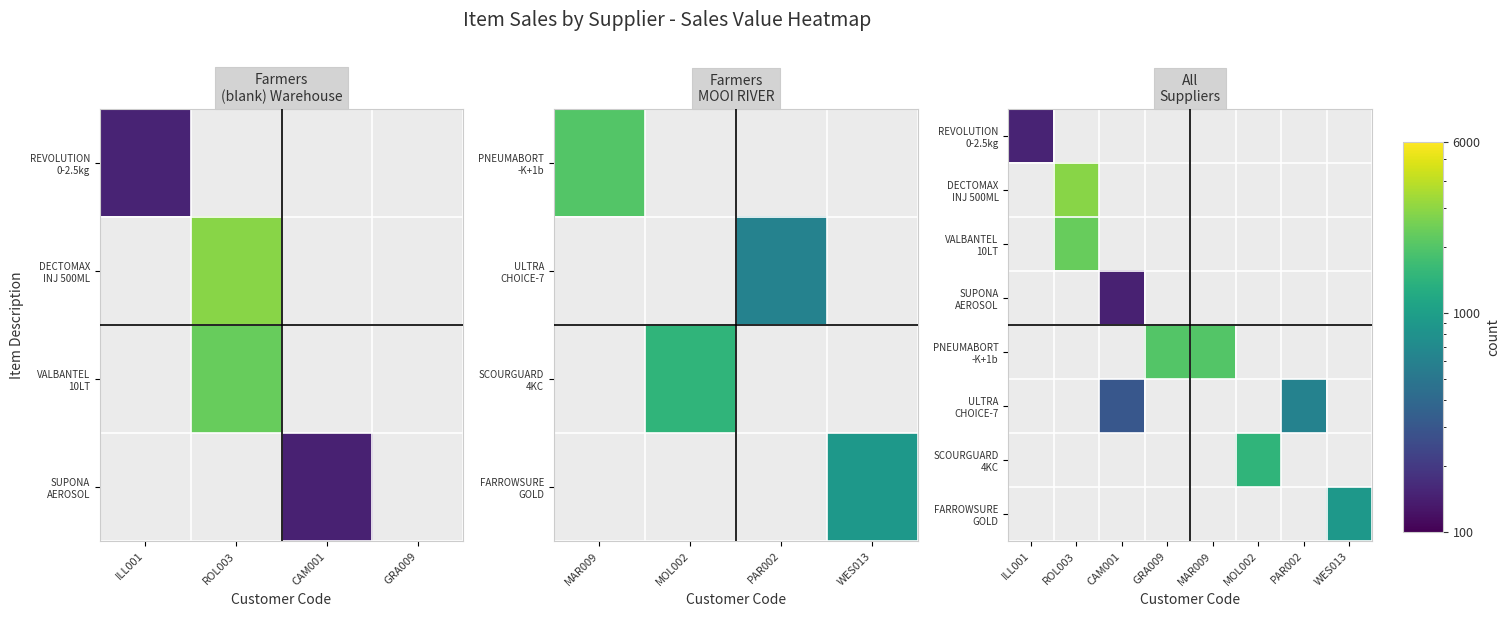

How many series are shown in this chart?

8